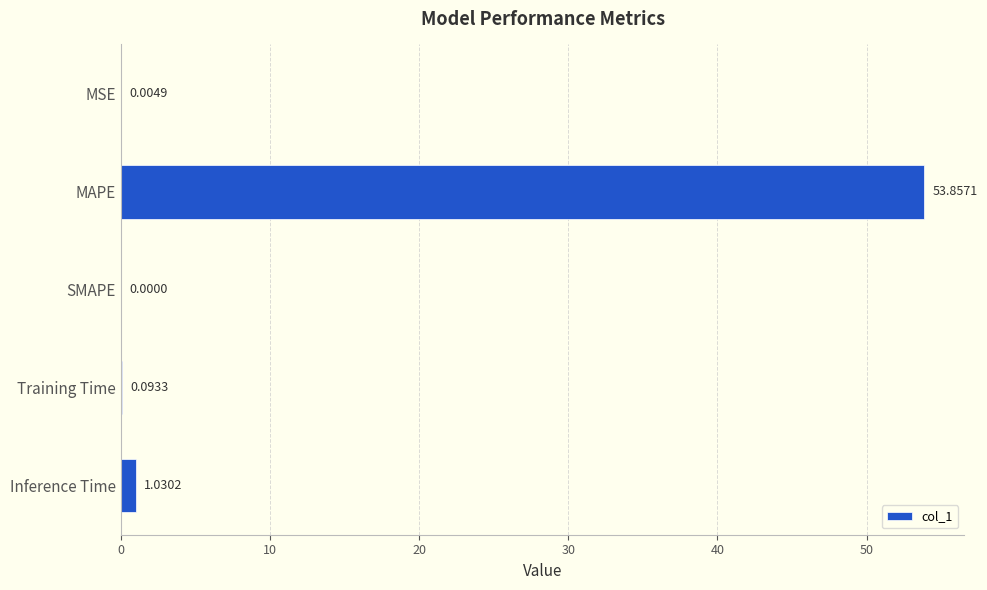

What is the change in value from MSE to MAPE?

+53.9